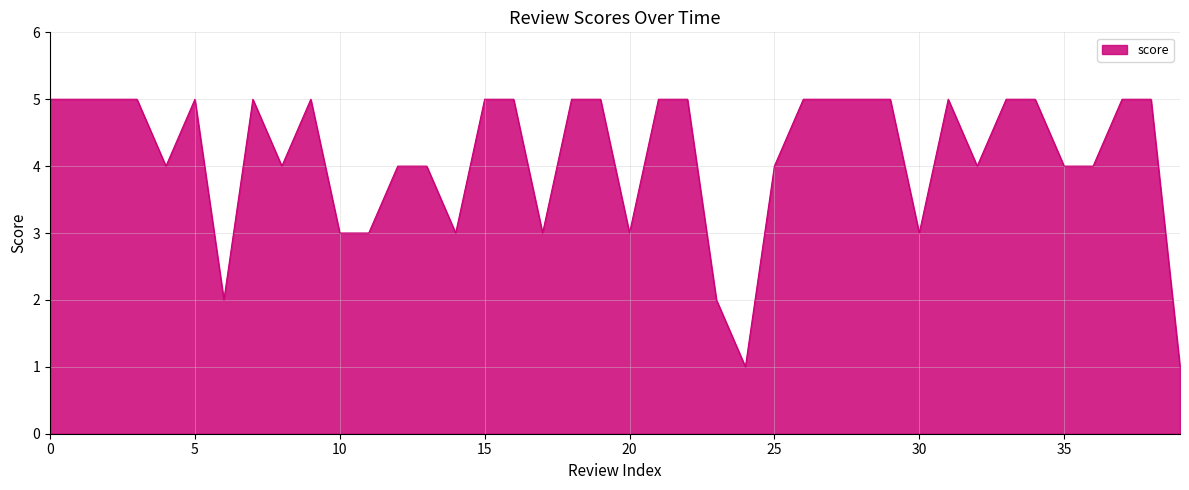

What is the greatest value displayed?

5